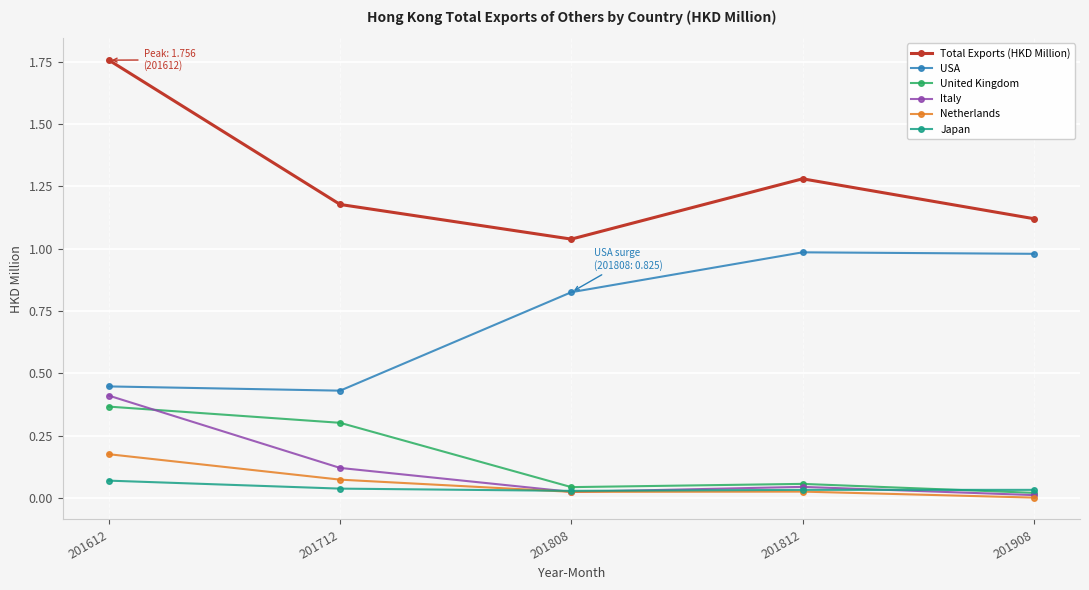

Is the value of Netherlands at 201612 greater than the value of United Kingdom at 201812?

Yes